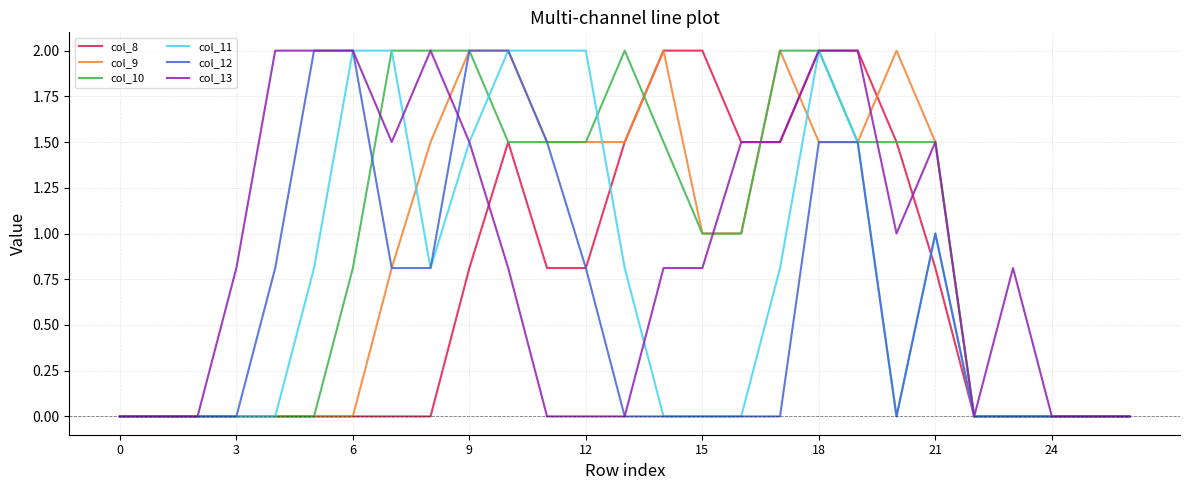

What is the maximum value for col_12?

2.0